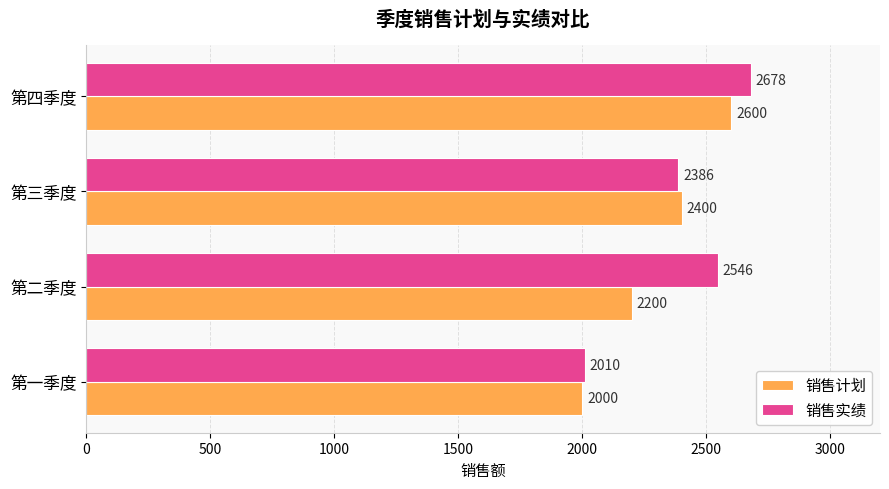

Count the number of data series in this chart.

2